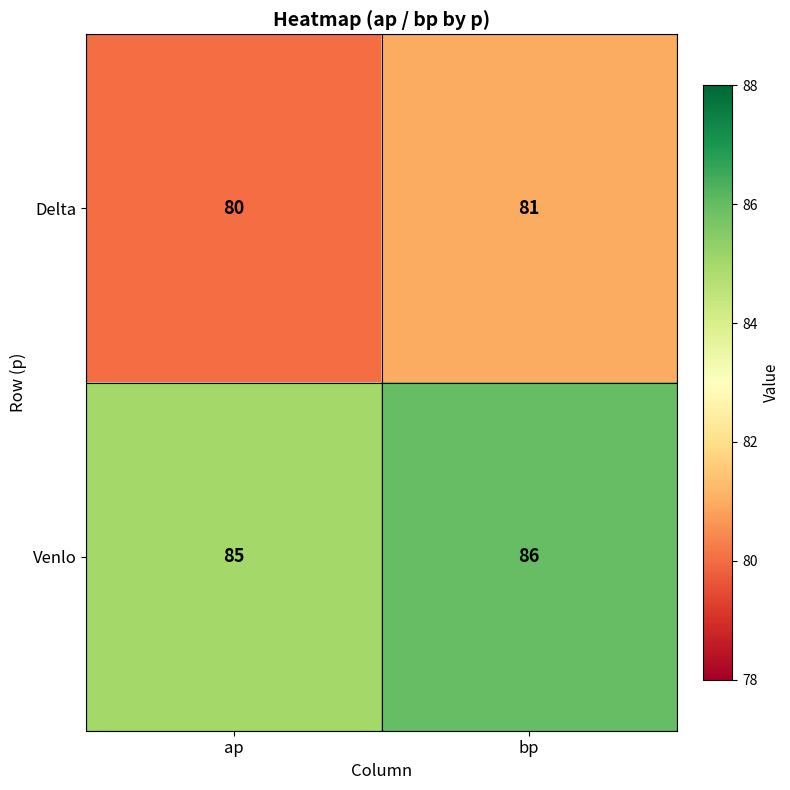

Reading left to right, list all the values displayed in this chart.

Delta: 80	81
Venlo: 85	86